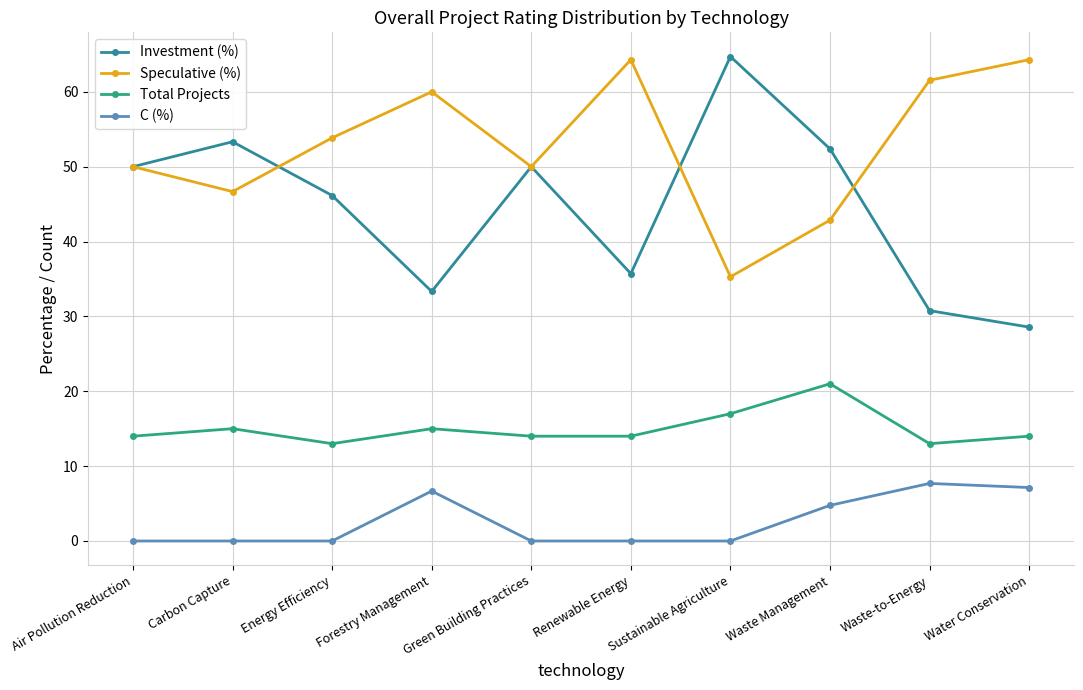

Rank the series by their average value, from lowest to highest.

C (%), Total Projects, Investment (%), Speculative (%)